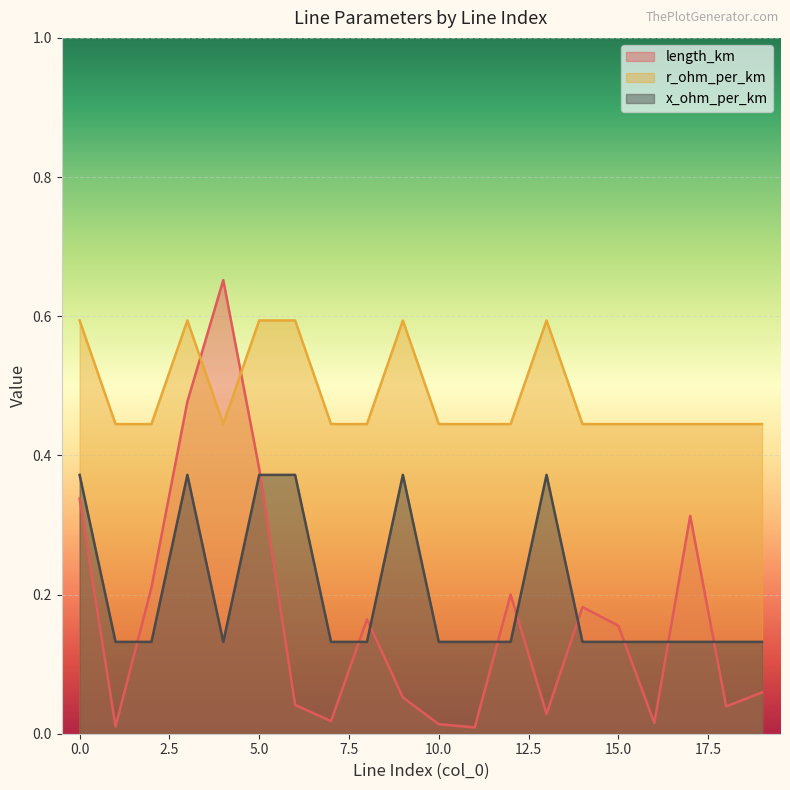

At which label is r_ohm_per_km closest to 0?

1